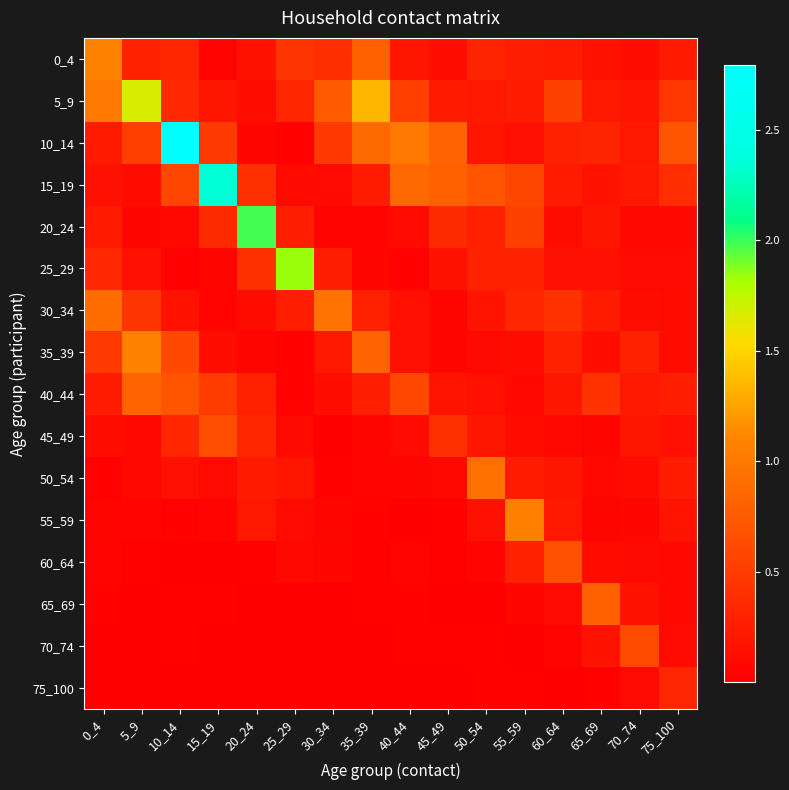

Which series has the widest spread of values?

10_14